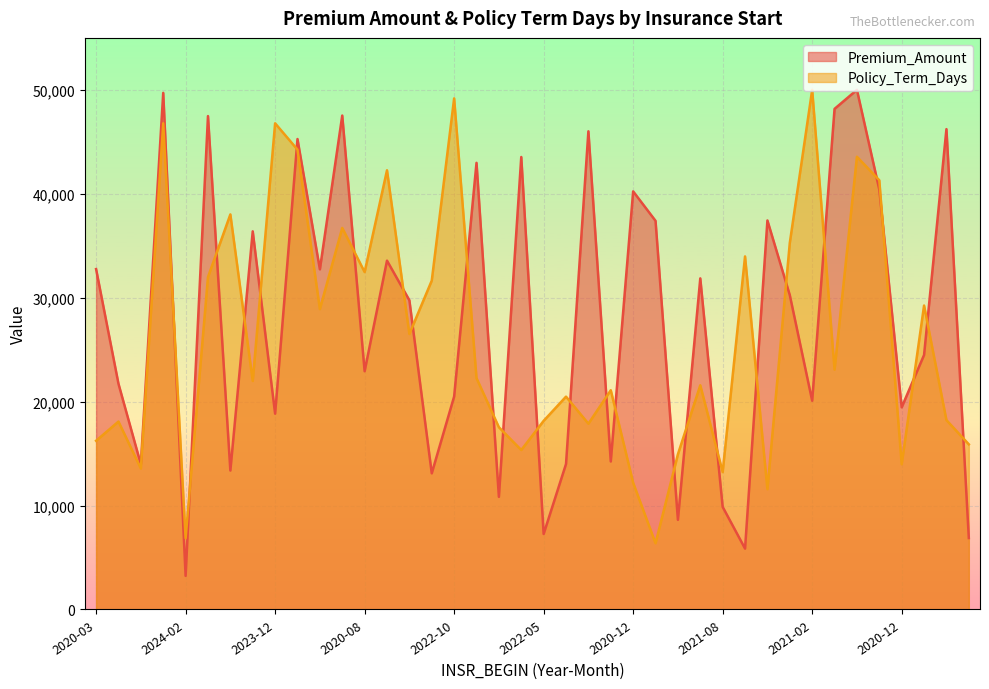

What is the difference between the maximum and second lowest values in the Policy_Term_Days series?

43133.6